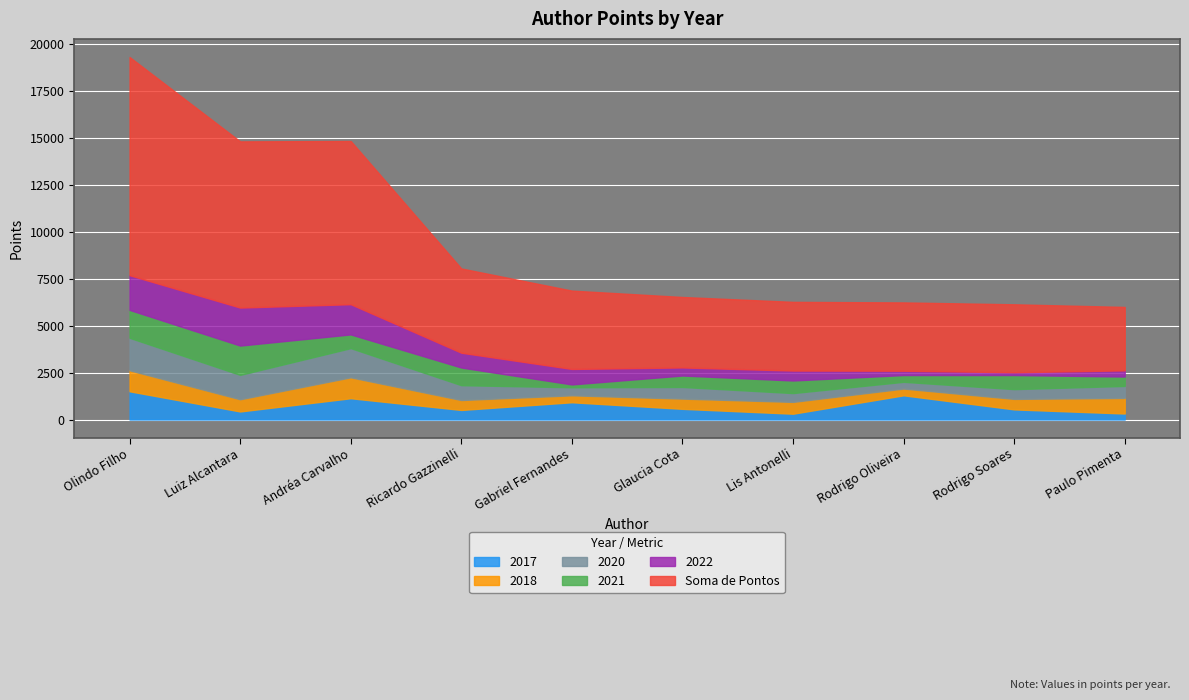

How many values in the 2021 series are below 730?

5